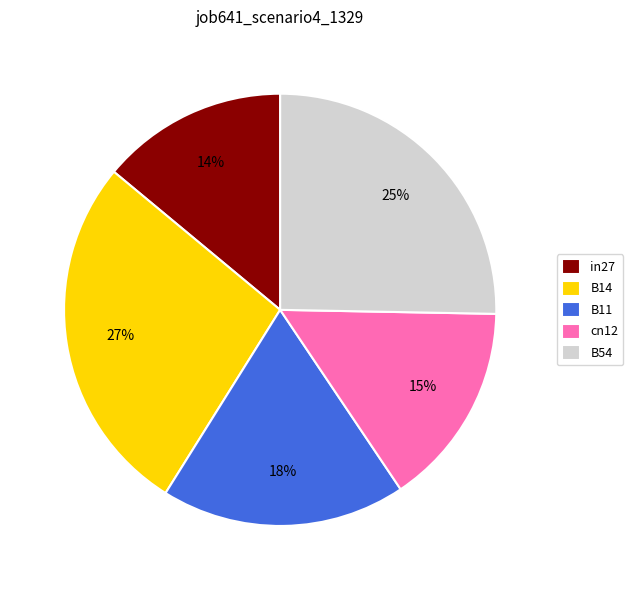

Do cn12 and in27 together represent more than half of the pie?

No